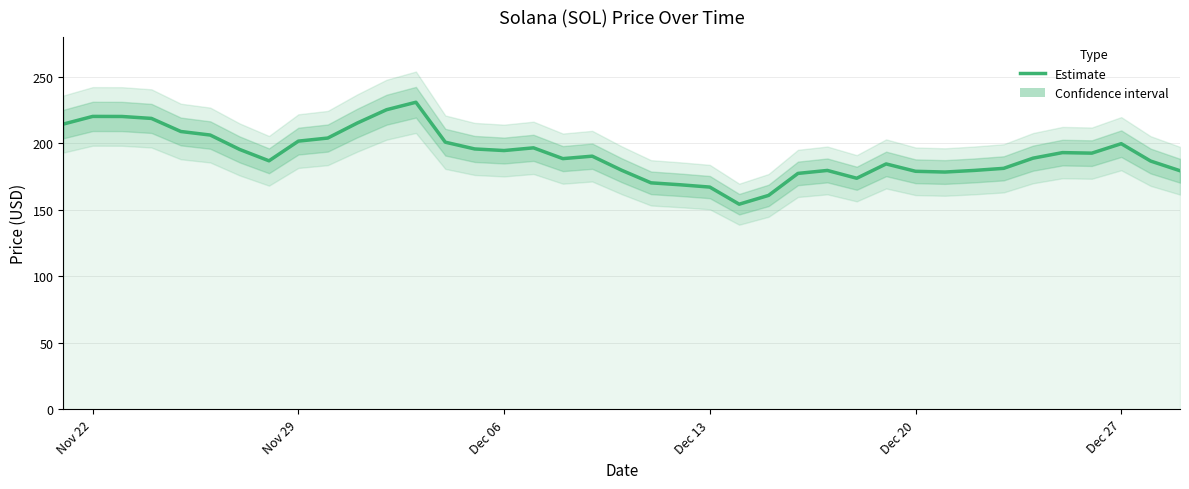

Does the chart display data point markers on the line(s)?

No